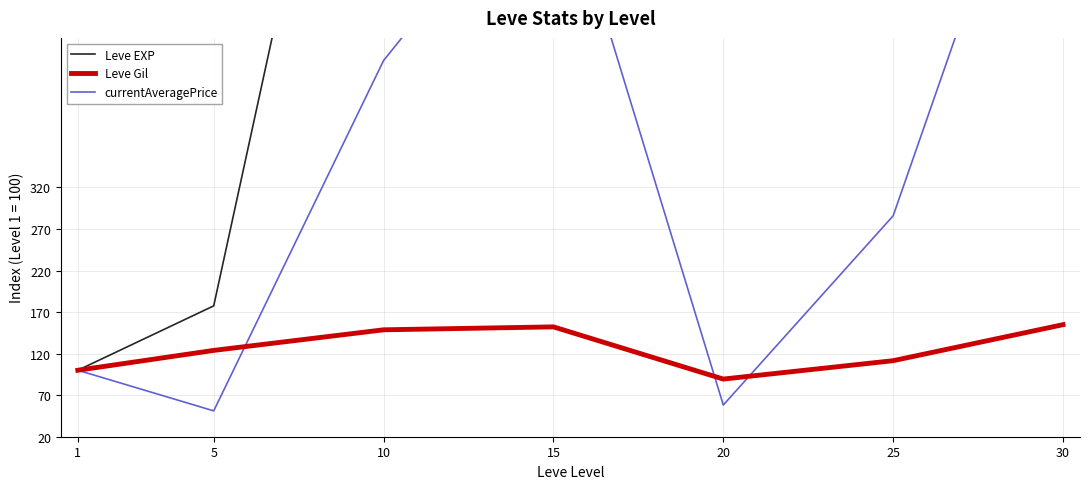

Does the chart have visible grid lines?

Yes